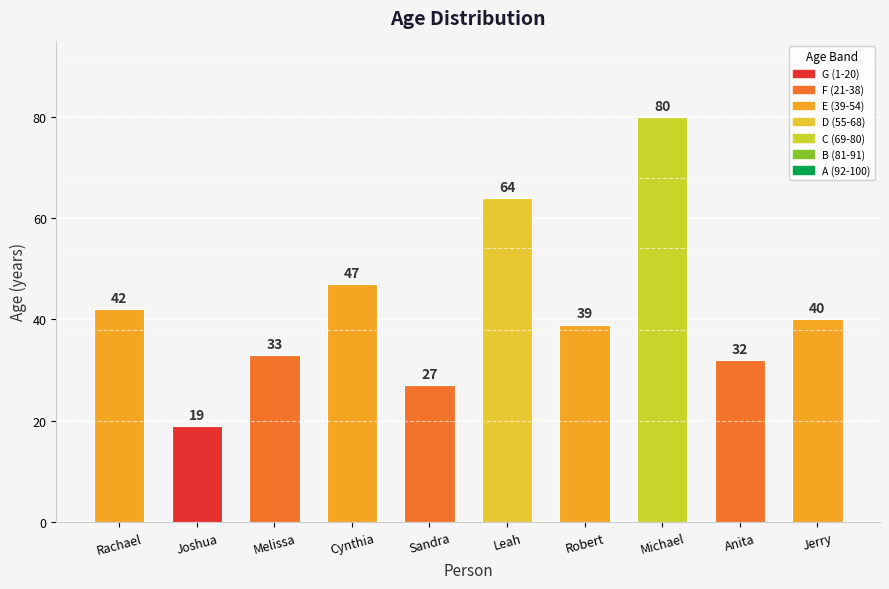

How many categories are shown in the chart?

10